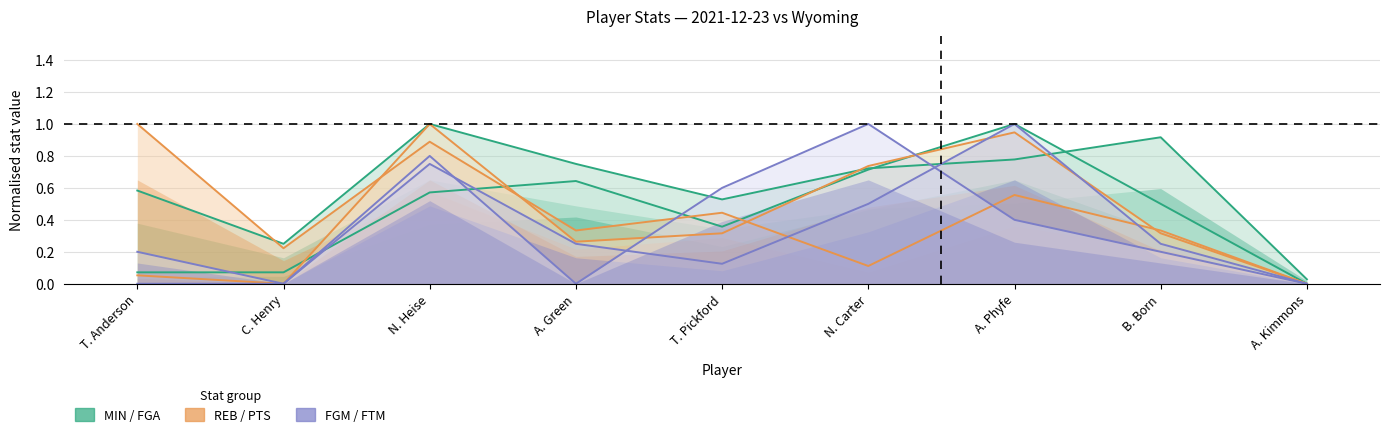

Which series changed the most between C. Henry and N. Carter?

FTM